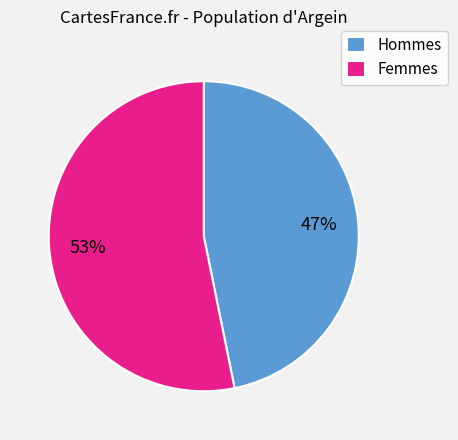

How many segments does this pie chart have?

2